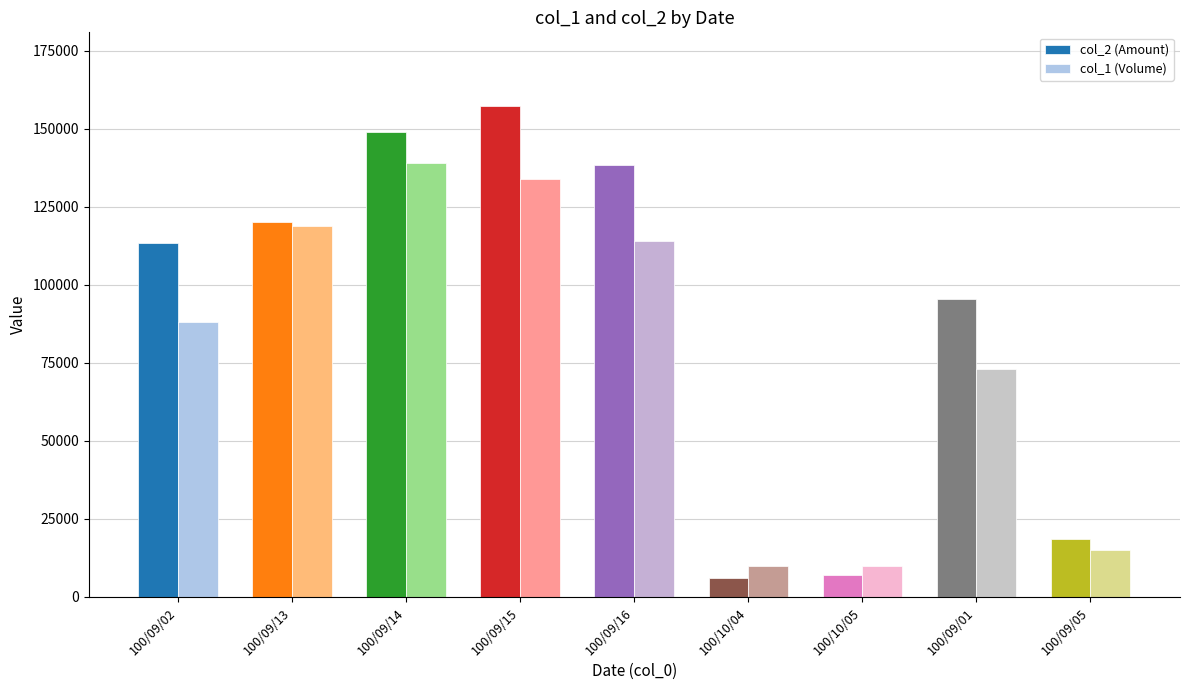

The col_2 (Amount) series shows 95360 at 100/09/01. True or false?

True